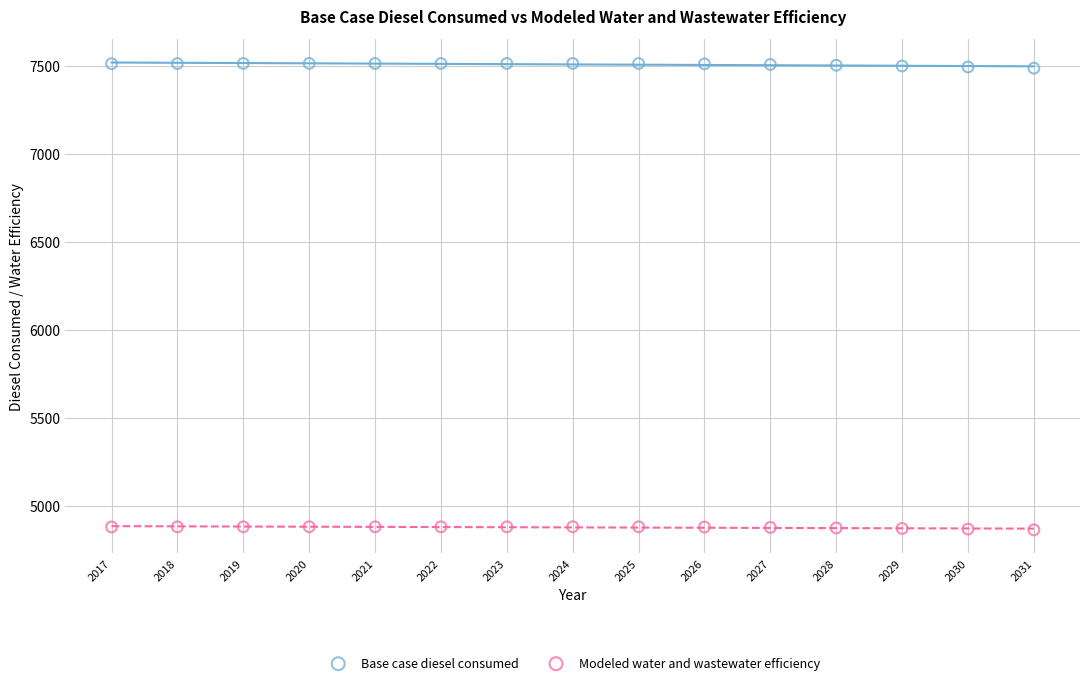

Across all data points, what is the range of Y values (max minus min)?

2646.8